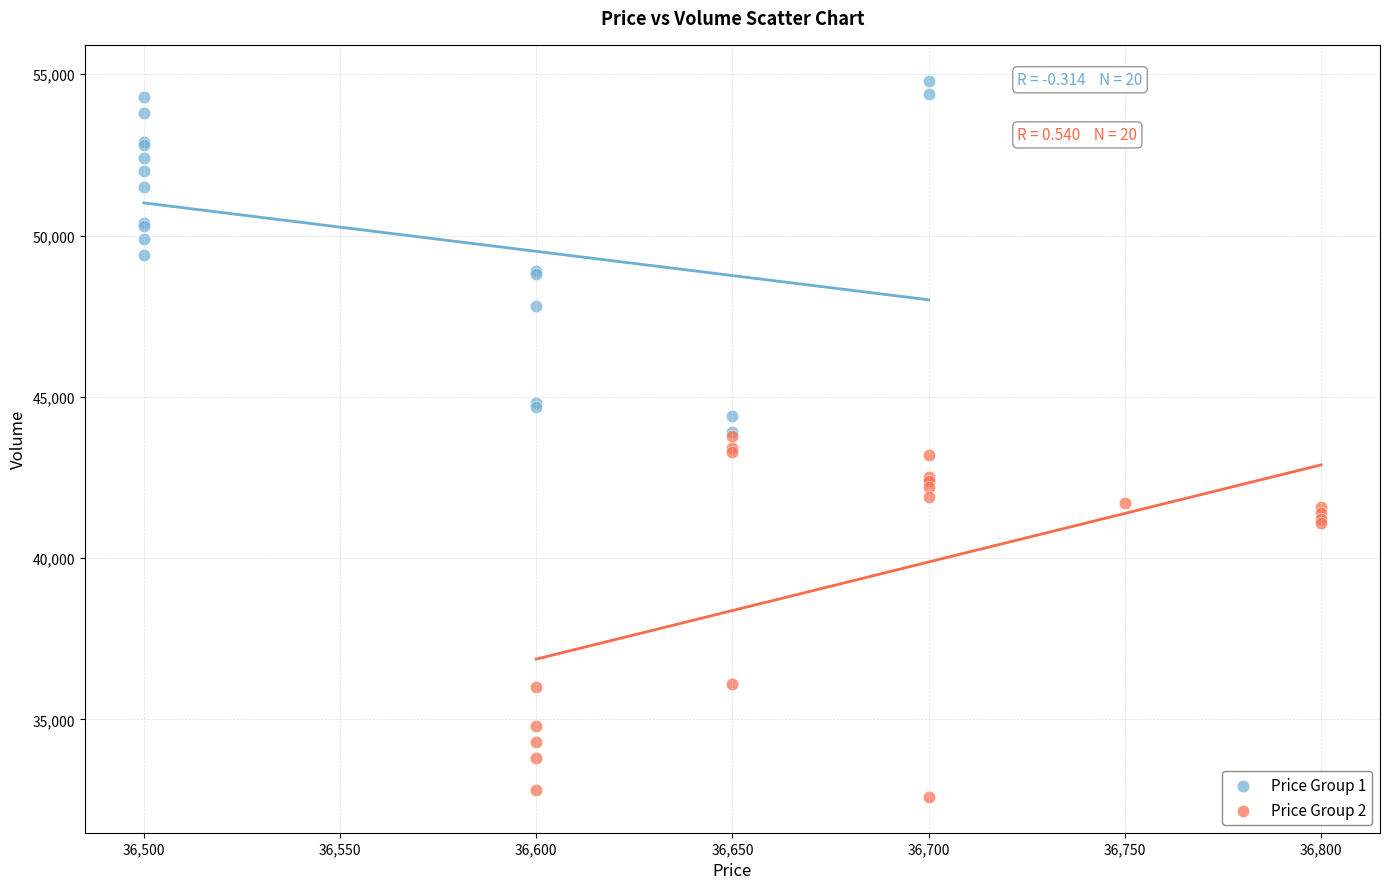

Which series contains the lowest Y value?

Price Group 2